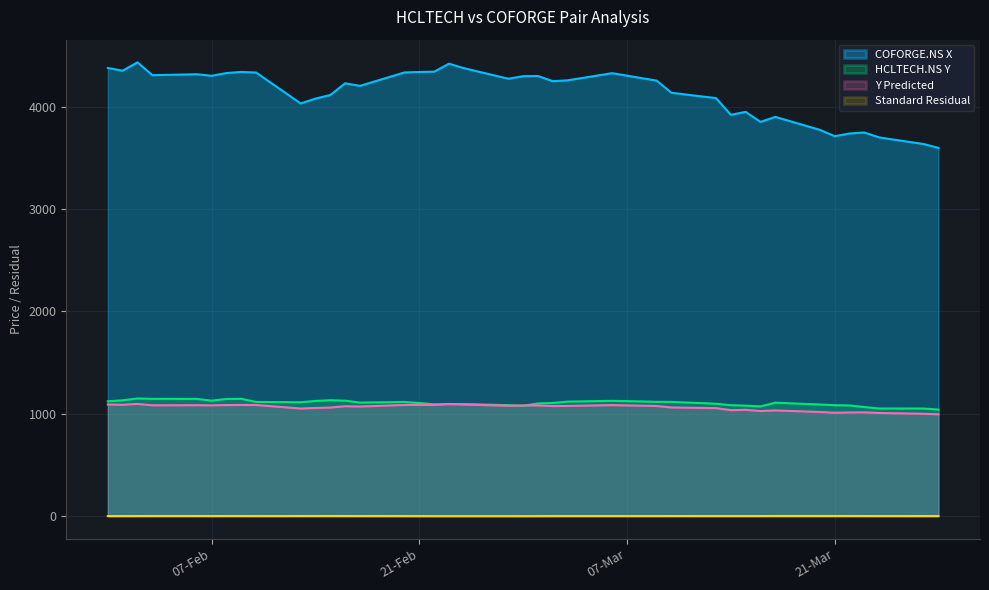

Does the chart display data point markers on the line(s)?

No